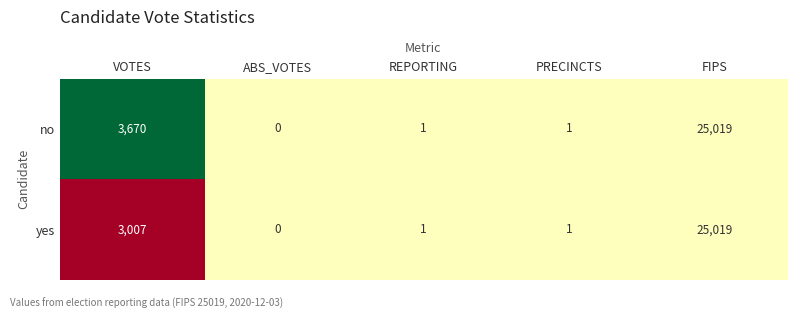

Which category has the highest value in the no series?

FIPS